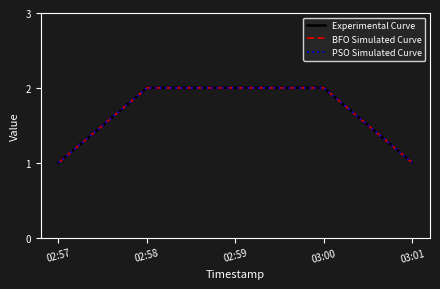

Which has a higher value, 02:58 or 03:00?

02:58